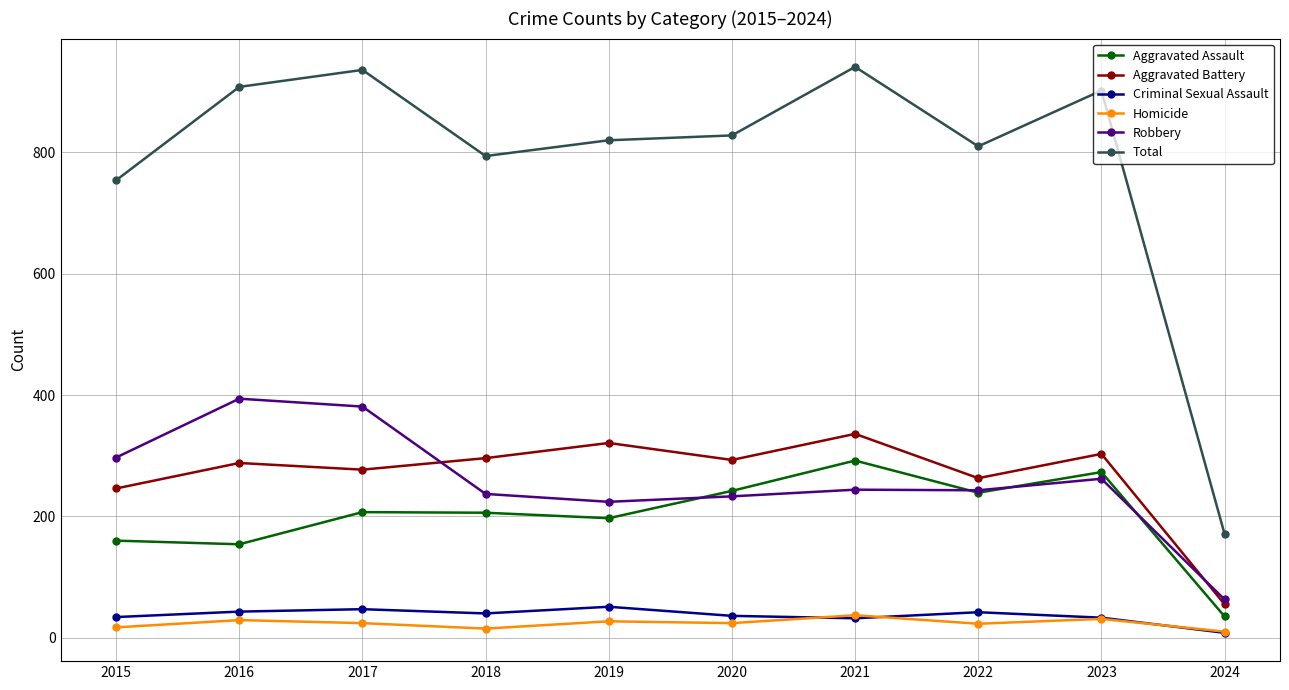

Count the number of categories in the chart.

10